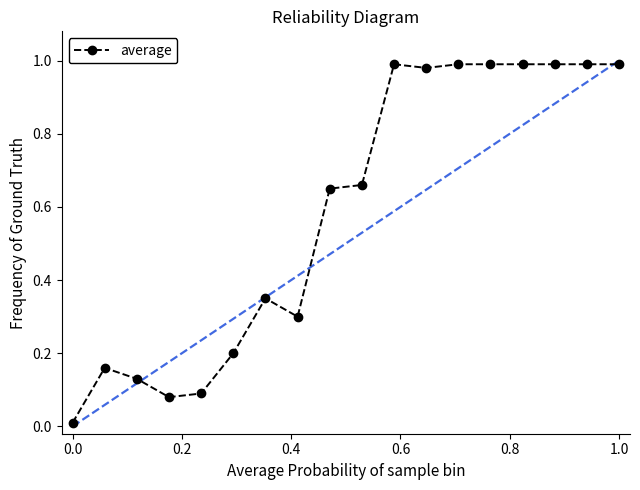

True or false: the data has more than 2 interior local peaks.

True